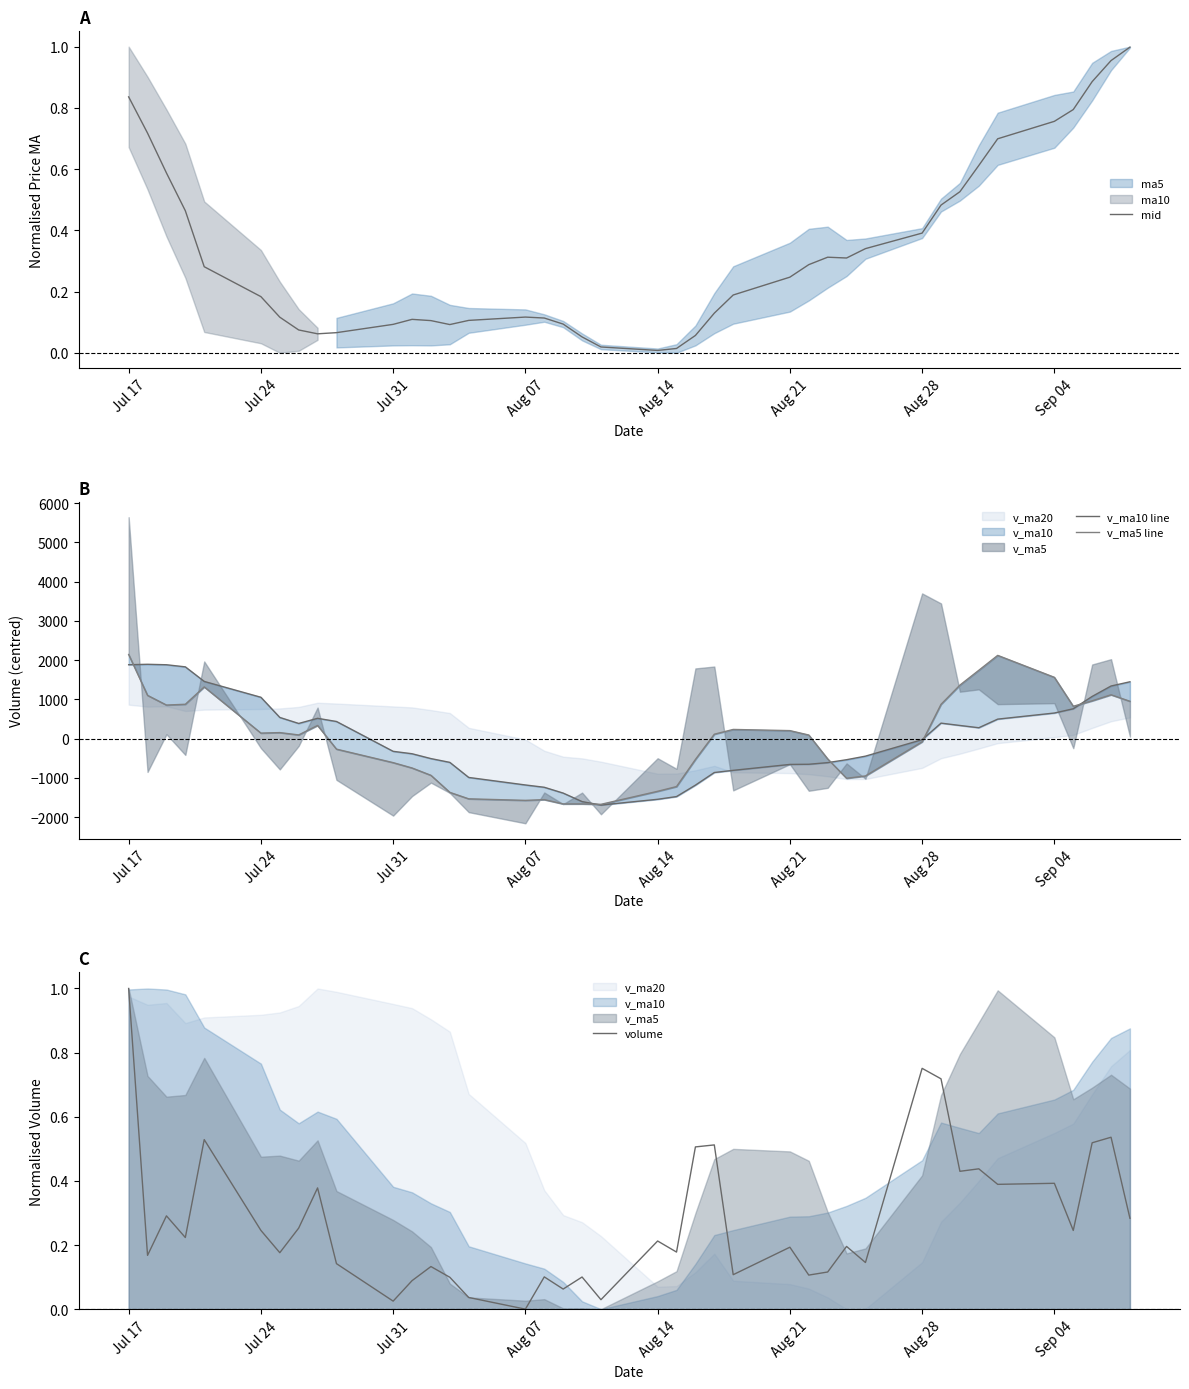

What is the maximum value for volume?

1.0